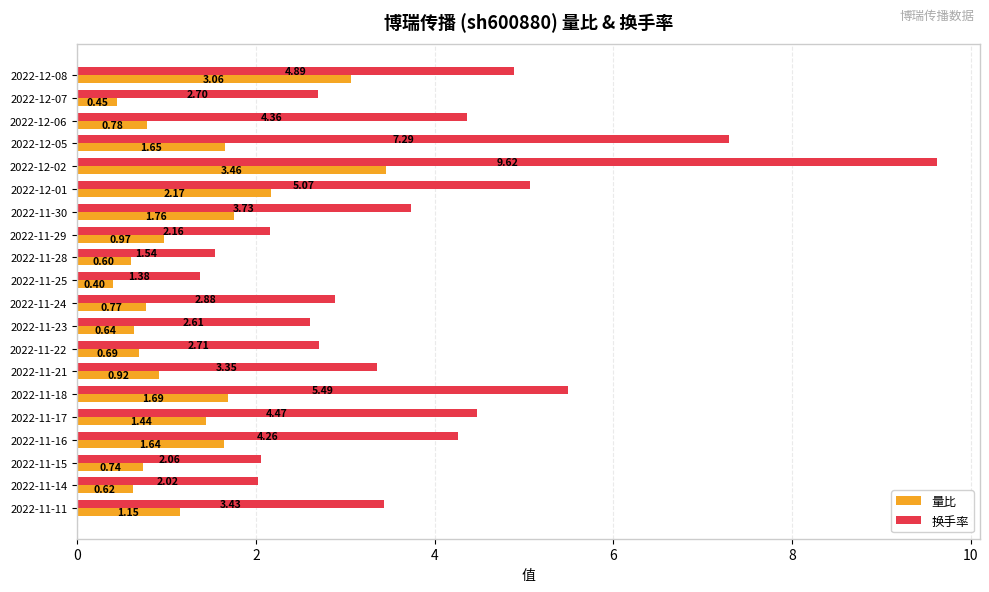

Rank the series by their maximum value, from lowest to highest.

量比, 换手率